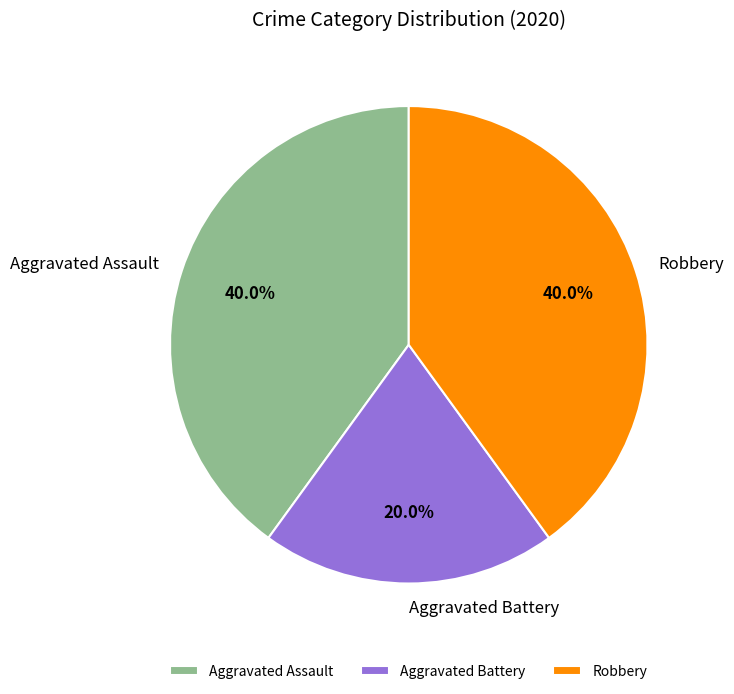

Is Aggravated Assault the majority of the pie?

No